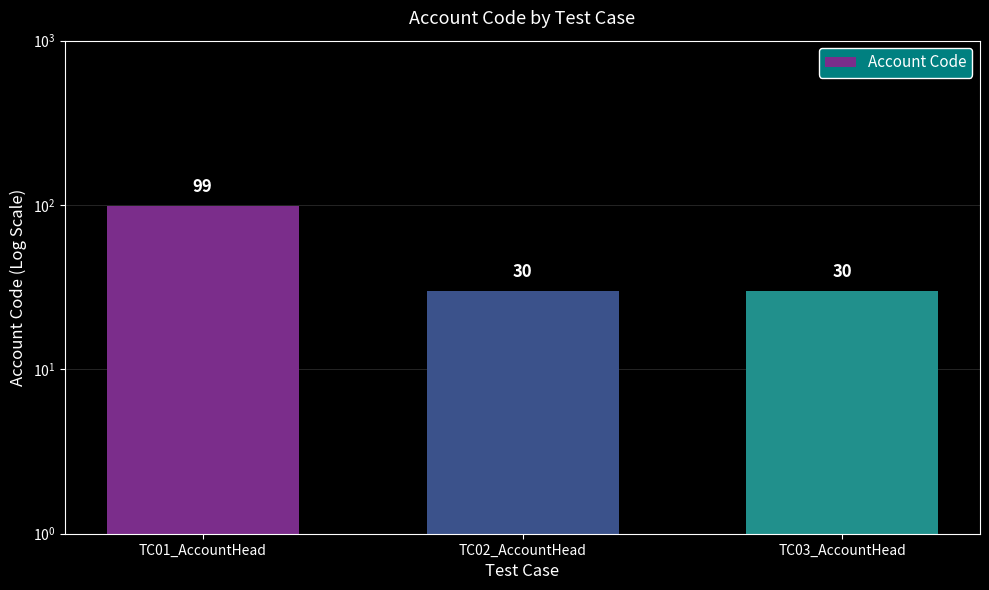

What is the value of the 3rd bar from the left?

30